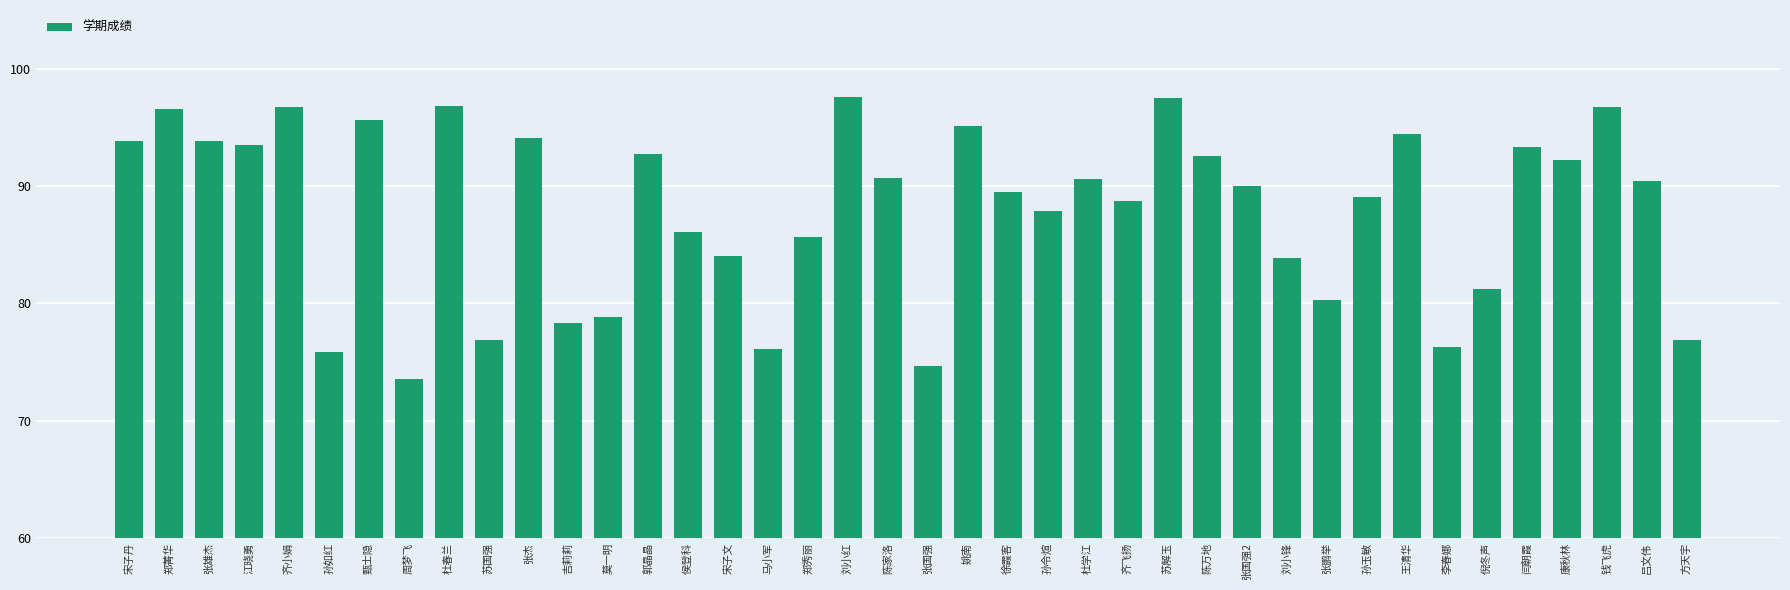

Count the number of data series in this chart.

1